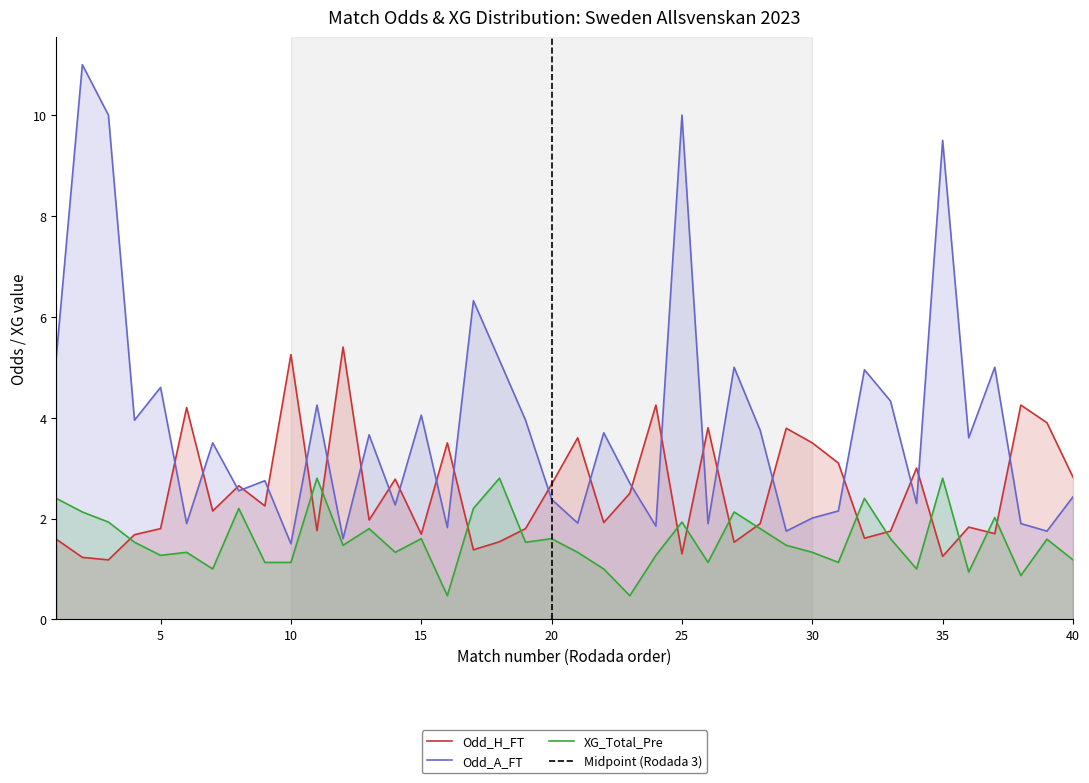

Where is XG_Total_Pre nearest to the value 1?

7